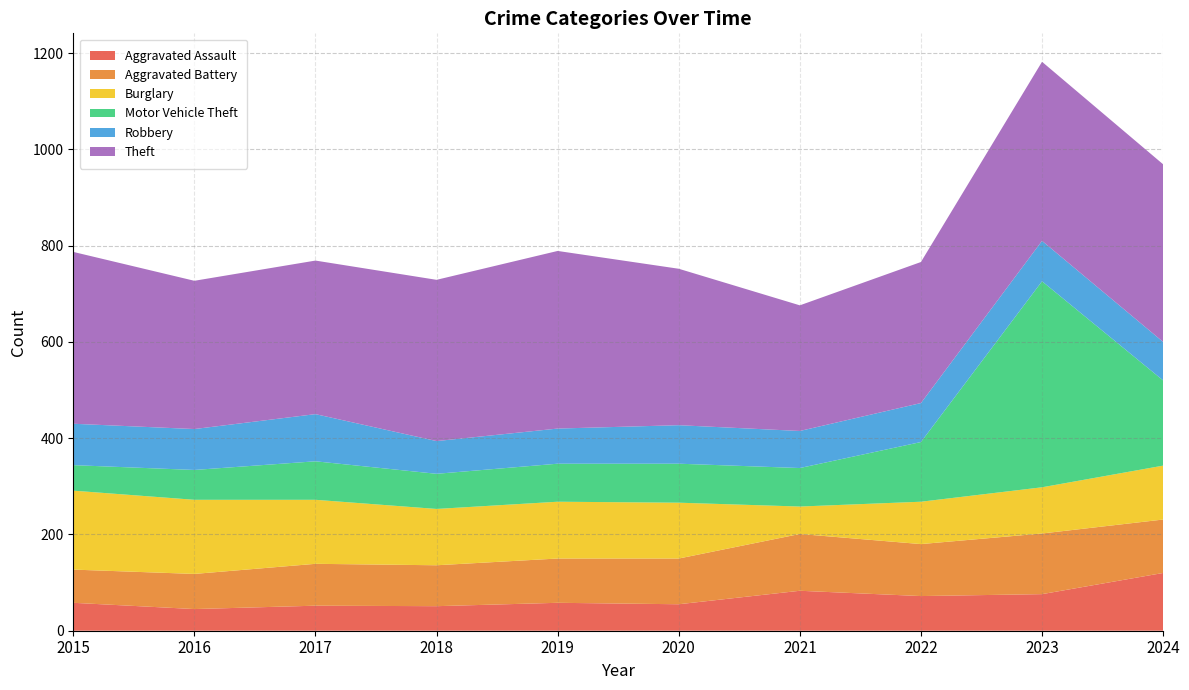

Reading right to left, list all the values displayed in this chart.

Aggravated Assault: 2024=120	2023=76	2022=72	2021=83	2020=55	2019=58	2018=51	2017=52	2016=45	2015=58
Aggravated Battery: 2024=111	2023=126	2022=108	2021=118	2020=95	2019=92	2018=85	2017=87	2016=73	2015=69
Burglary: 2024=112	2023=96	2022=88	2021=57	2020=116	2019=118	2018=117	2017=133	2016=154	2015=164
Motor Vehicle Theft: 2024=177	2023=428	2022=124	2021=80	2020=81	2019=79	2018=73	2017=80	2016=62	2015=53
Robbery: 2024=80	2023=84	2022=81	2021=77	2020=80	2019=73	2018=68	2017=98	2016=85	2015=86
Theft: 2024=369	2023=372	2022=293	2021=261	2020=325	2019=369	2018=335	2017=319	2016=308	2015=357